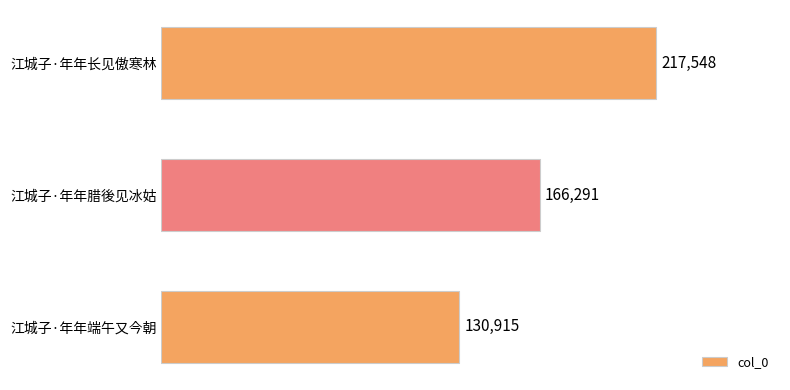

Rank the categories by value from highest to lowest.

江城子·年年长见傲寒林, 江城子·年年腊後见冰姑, 江城子·年年端午又今朝